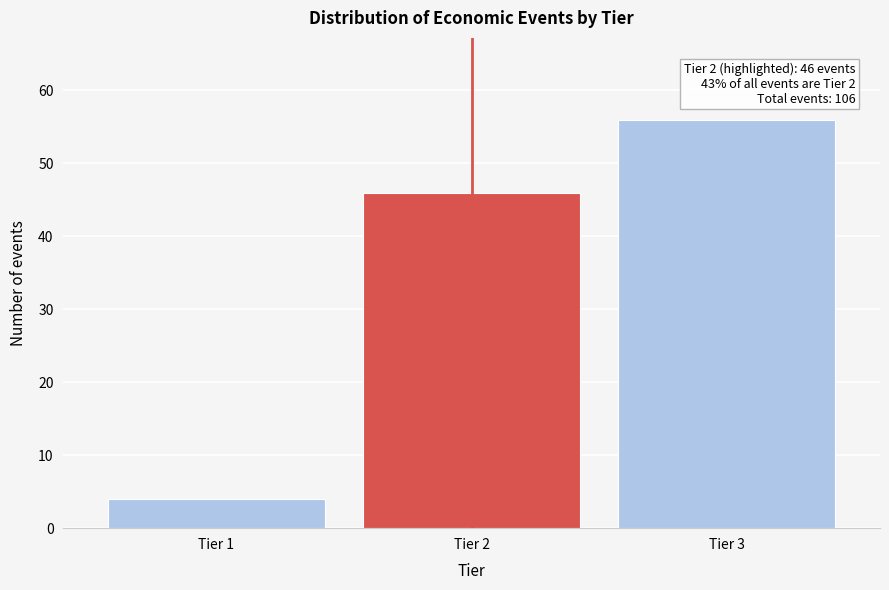

Which range on the x-axis has the tallest bar?

2.5 to 3.5